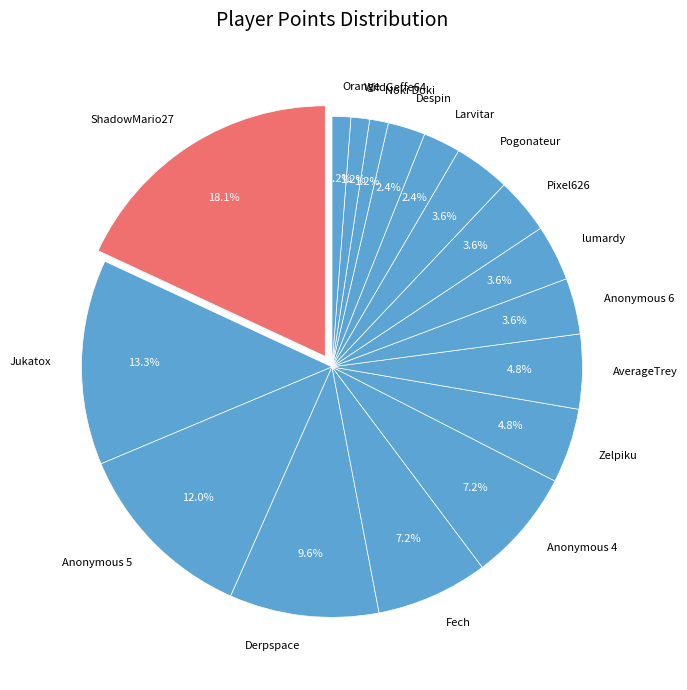

Which has a higher value, Larvitar or Noki Doki?

Larvitar